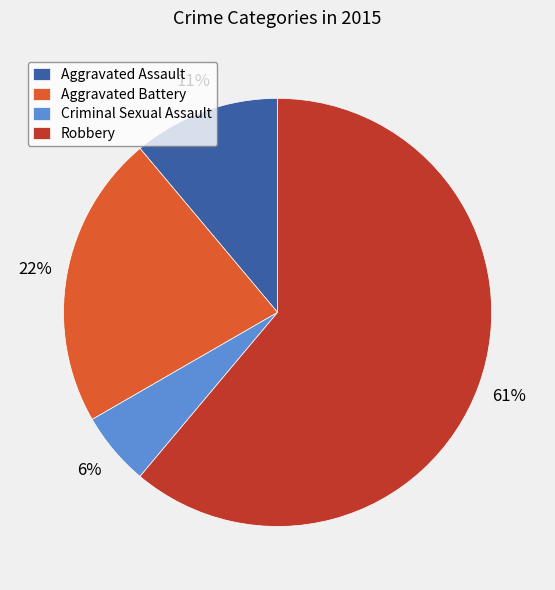

Which has a higher value, Robbery or Aggravated Battery?

Robbery